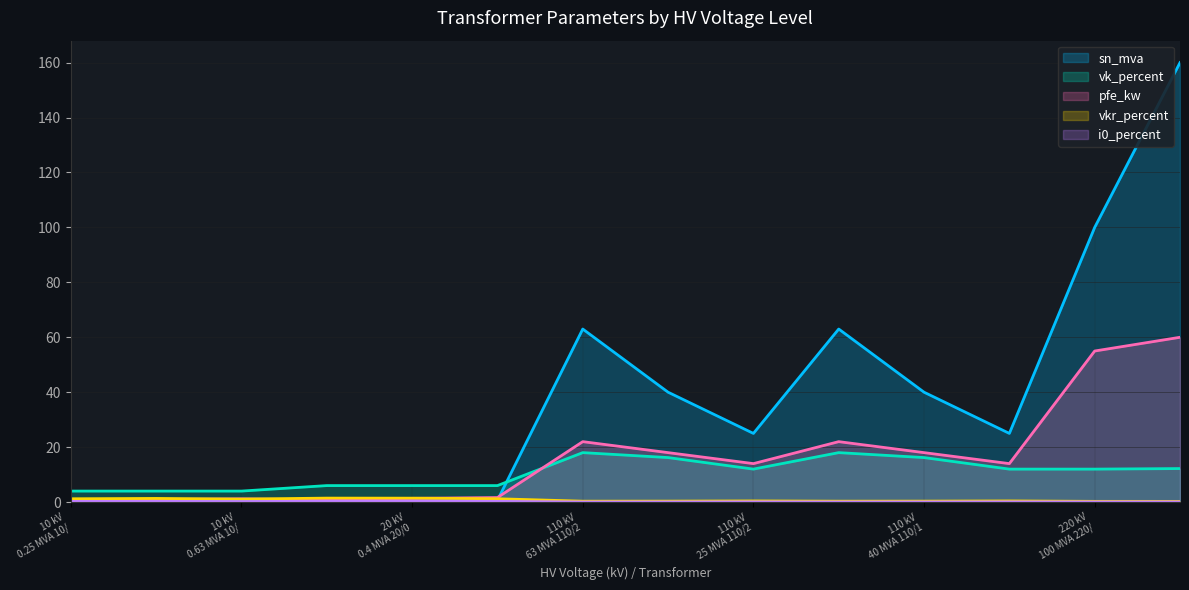

Where is sn_mva nearest to the value 80?

63 MVA 110/20 kV